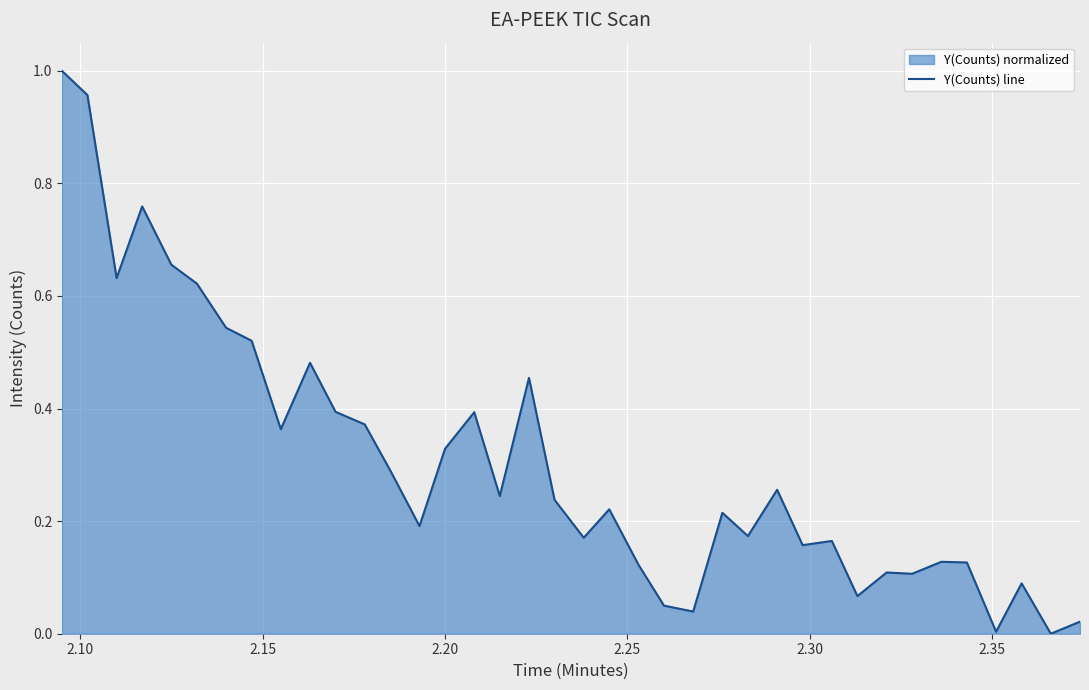

What is the average value?

0.3